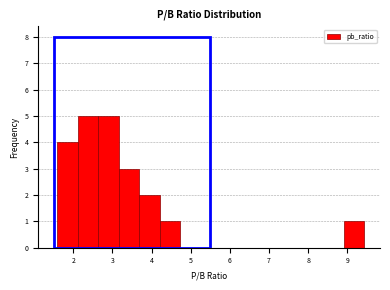

How tall is the bar that spans 2.6 to 3.2 on the x-axis? Neither the bar edges nor the heights are printed on the chart, so give them approximately, as read against the axes.

5